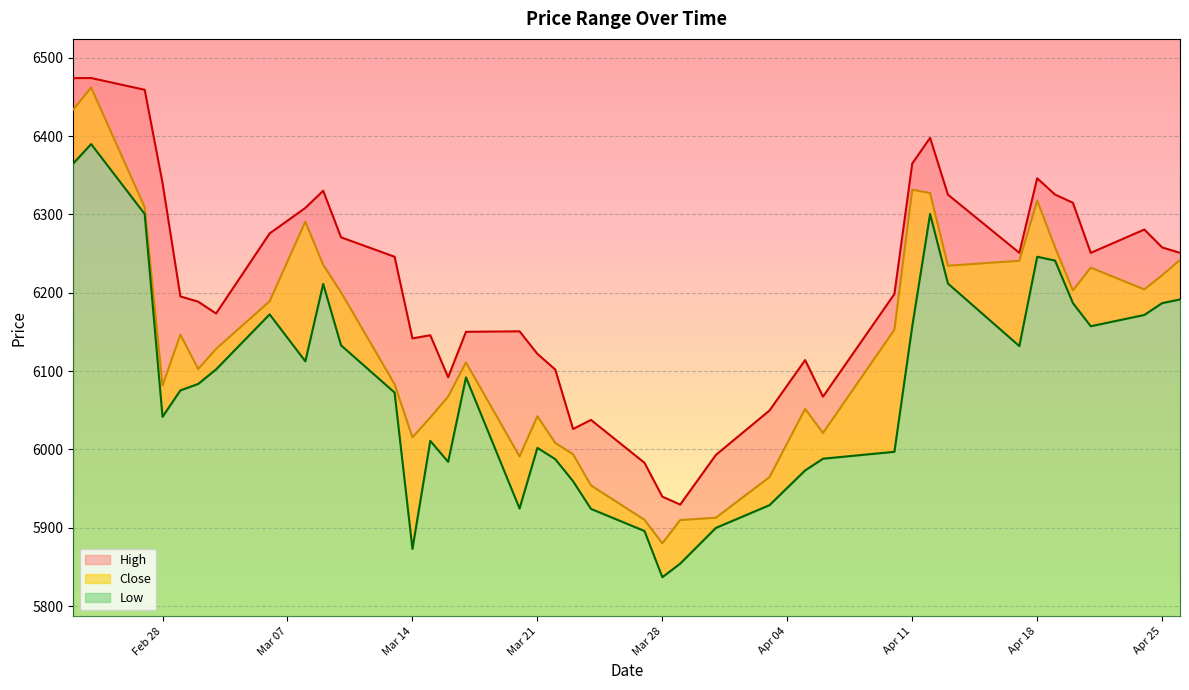

How many lines are shown in the chart?

3